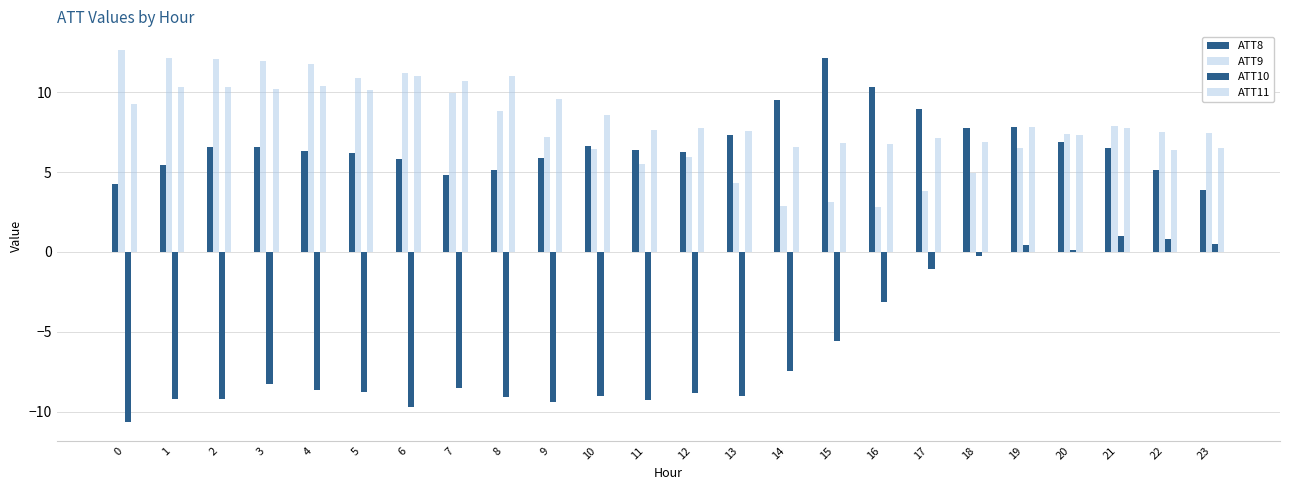

What is the sum of all ATT10 values?

-141.8